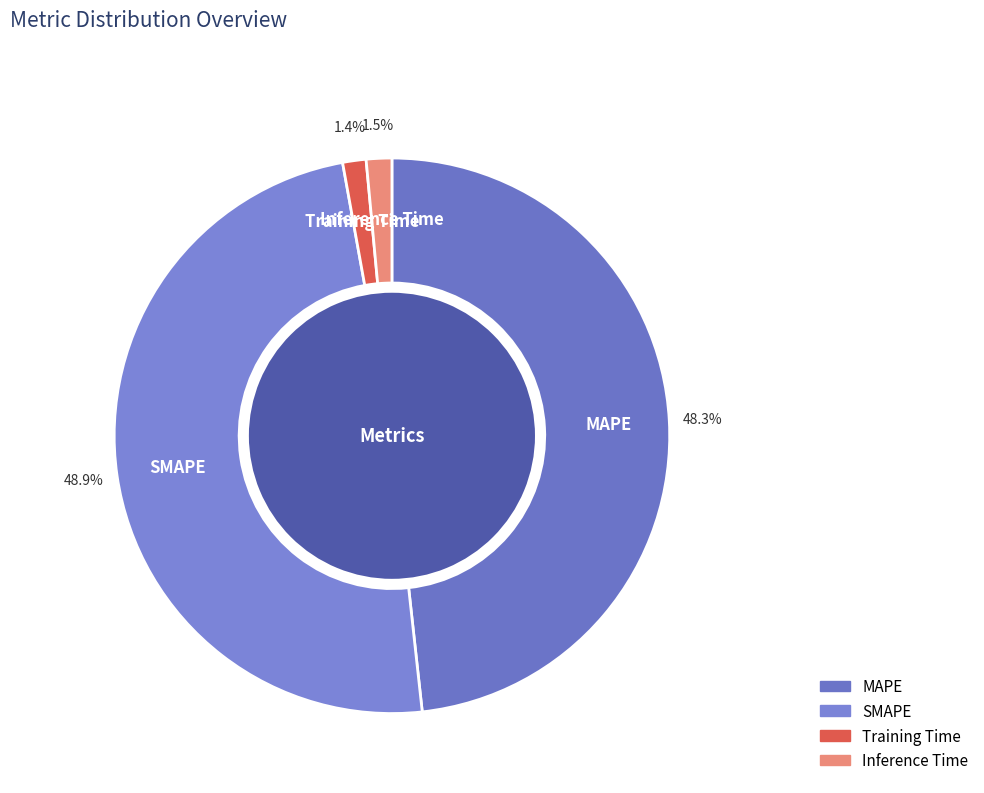

How much of the chart is everything except Inference Time?

98.5%